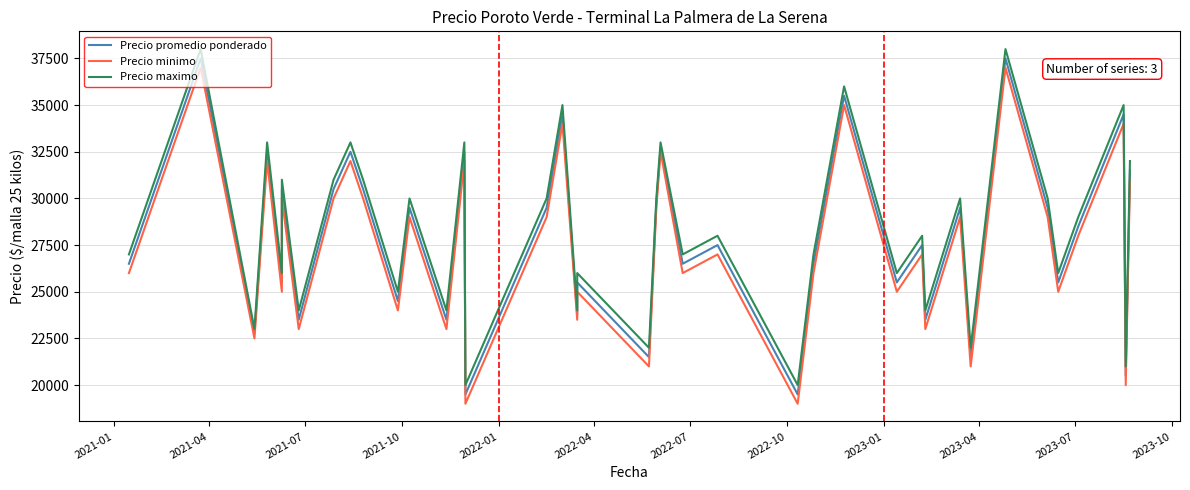

Does the chart display data point markers on the line(s)?

No